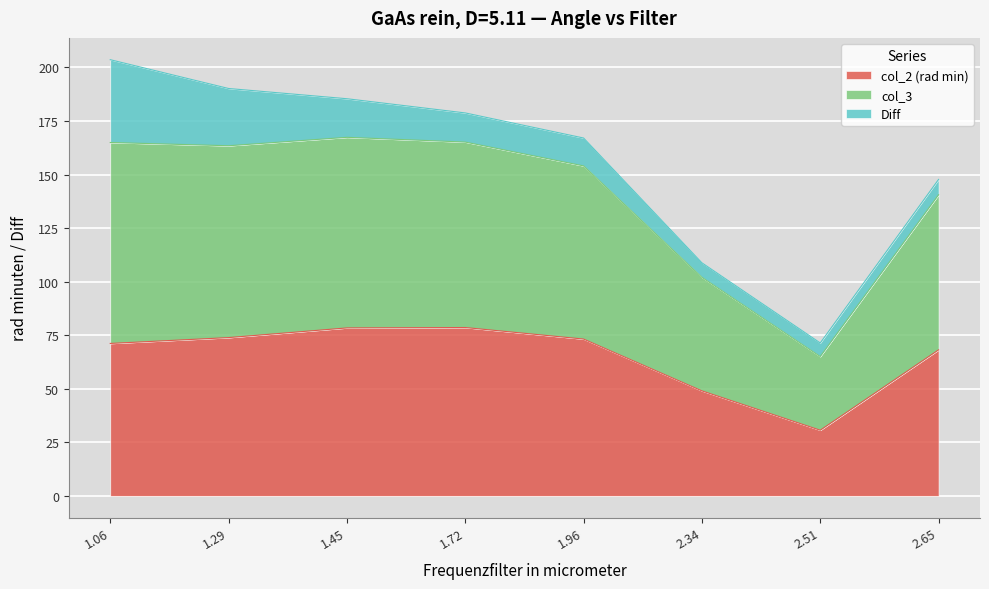

Does the chart display data point markers on the line(s)?

No